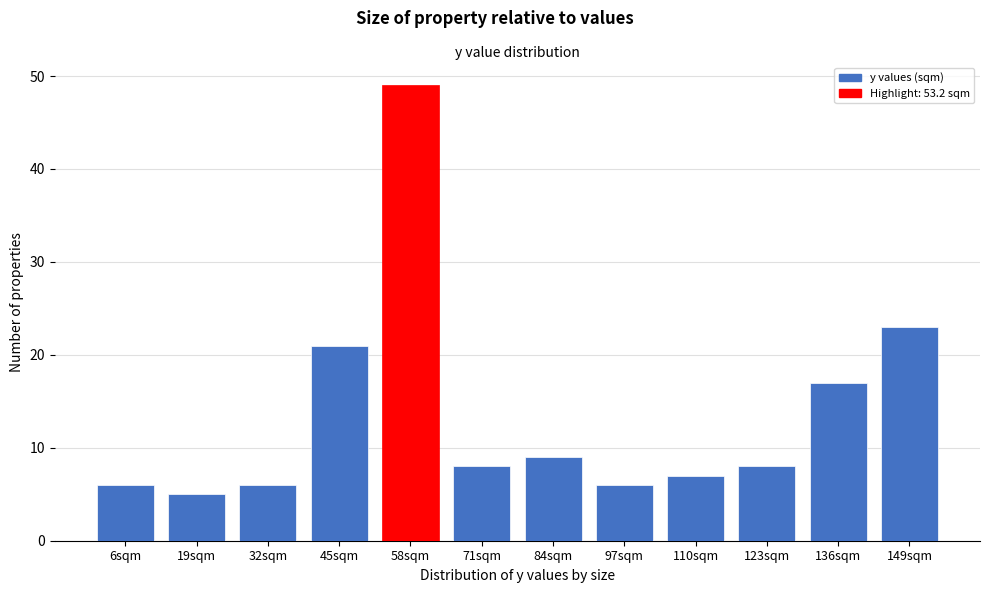

Reading left to right, what are all the values shown in this chart?

6sqm=6	19sqm=5	32sqm=6	45sqm=21	58sqm=49	71sqm=8	84sqm=9	97sqm=6	110sqm=7	123sqm=8	136sqm=17	149sqm=23